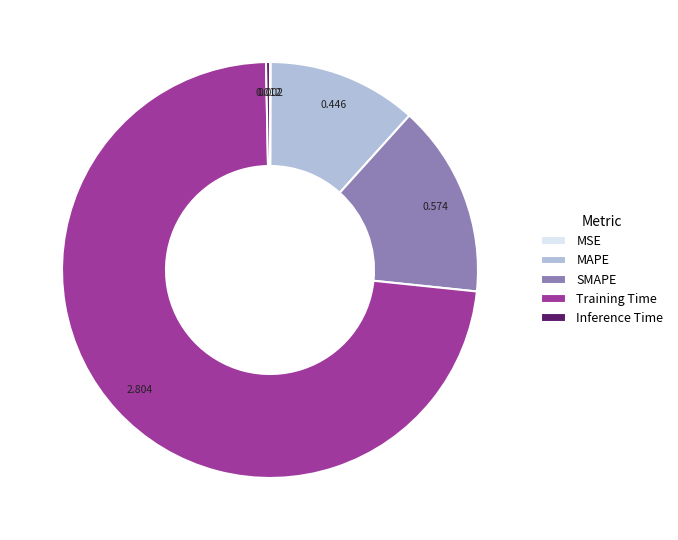

Between SMAPE and Inference Time, which is larger?

SMAPE